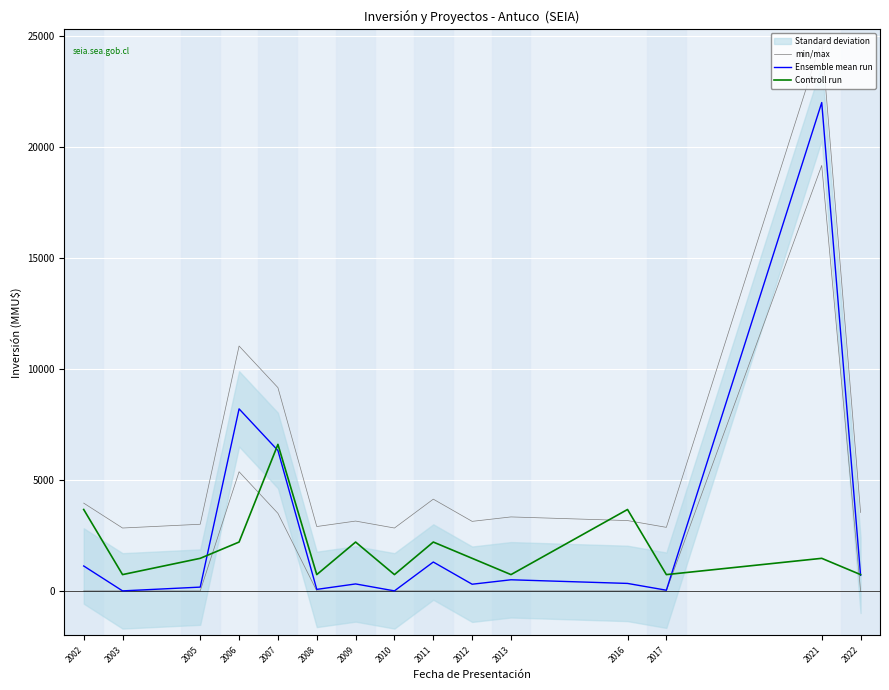

Is it true that min/max equals 2583.1 at 2011?

False